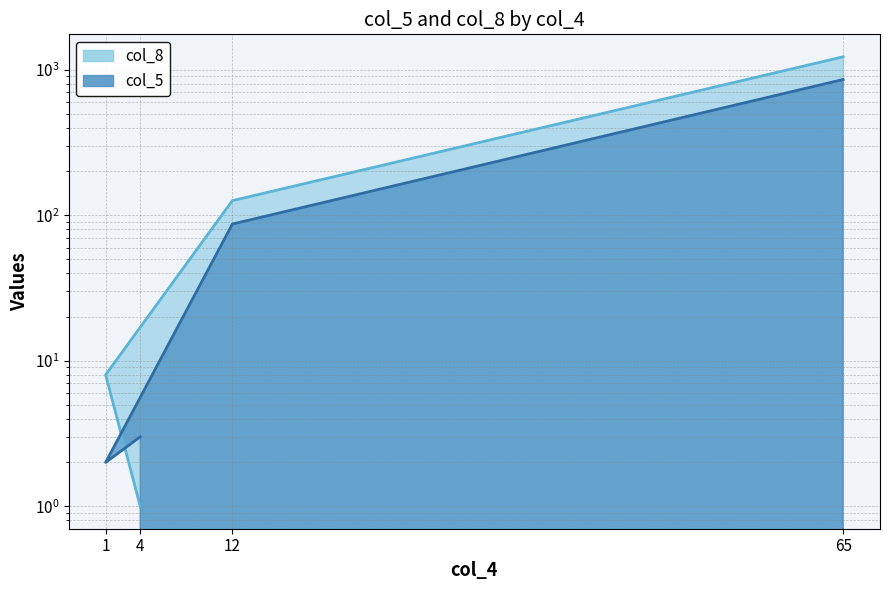

How many lines are shown in the chart?

2